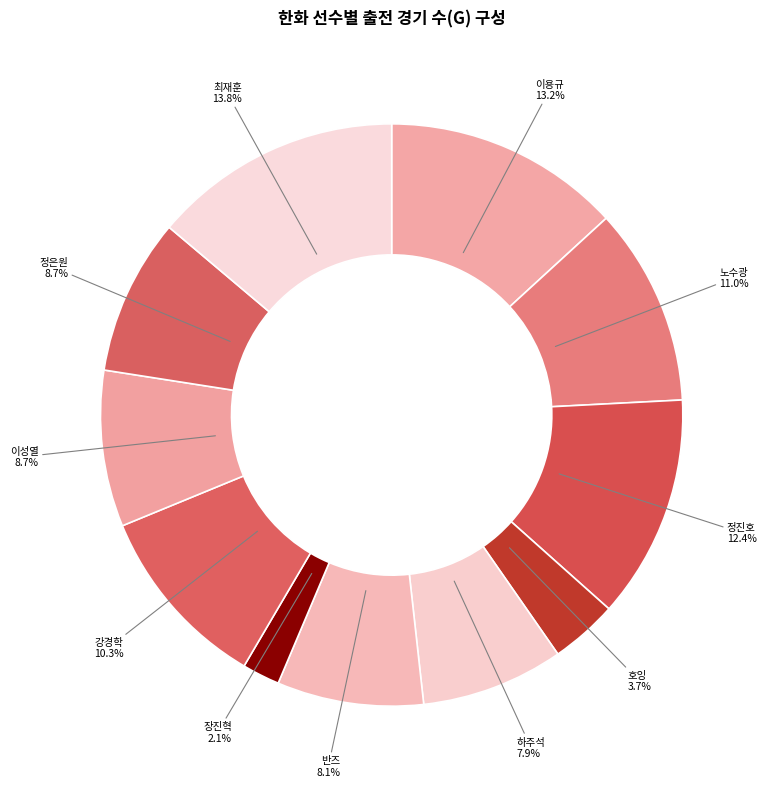

Does 최재훈 represent more than half of the total?

No